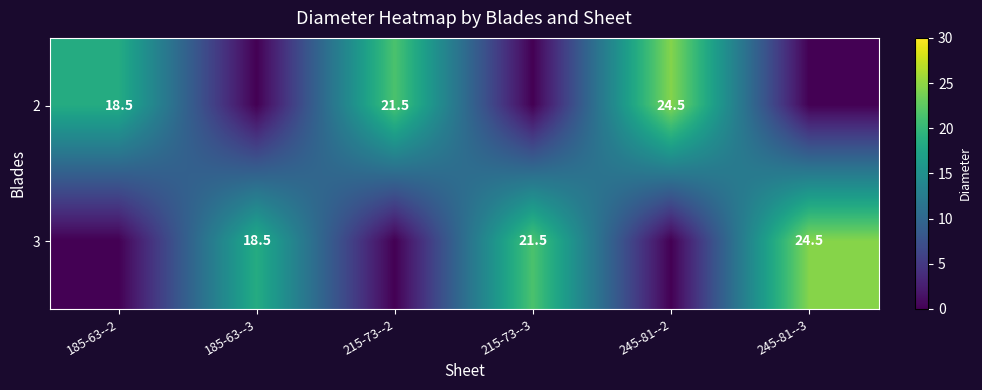

Between 185-63--3 and 245-81--3, which is larger?

185-63--3